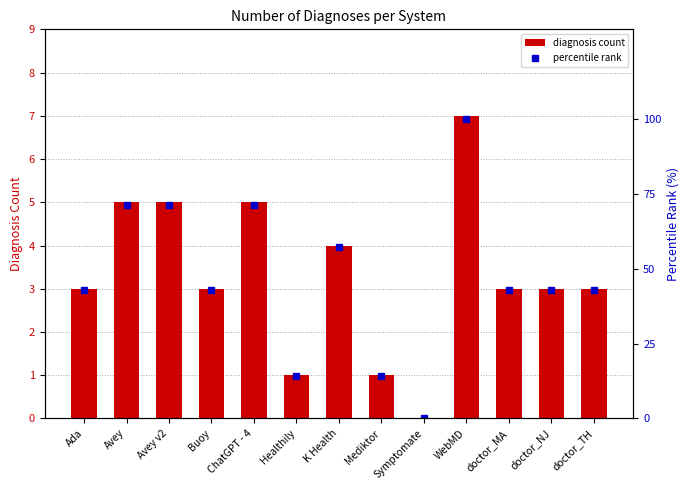

What is the difference between the maximum and minimum values in the diagnosis count series?

7.0